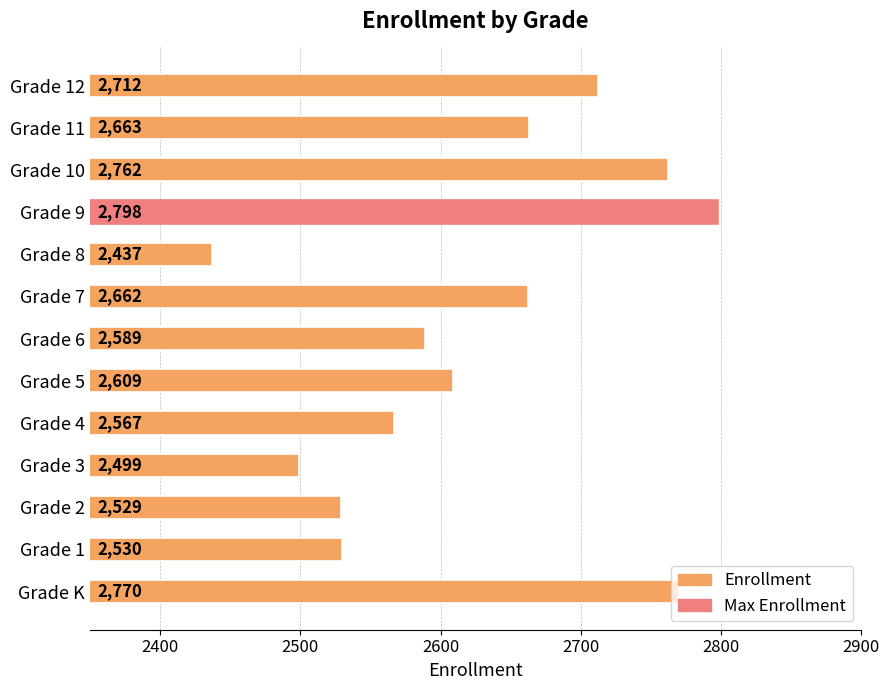

How many values are below 2609?

6